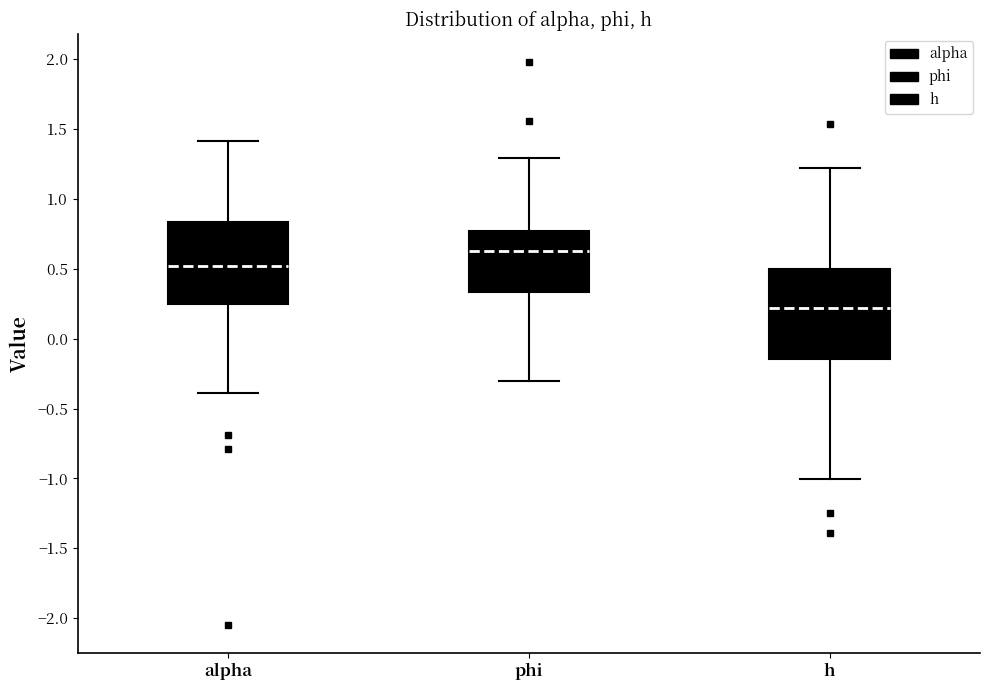

Where is the lower edge of the box for phi on the y-axis? The values are not printed on the chart, so give them approximately, as read against the axis.

0.35